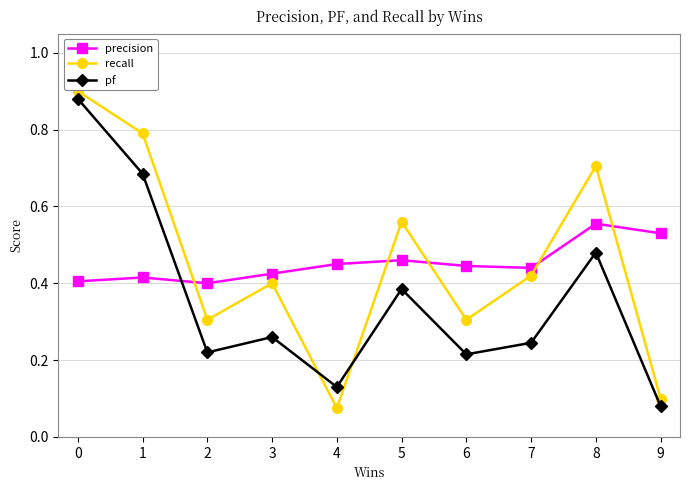

How many intersections are there between recall and precision?

5